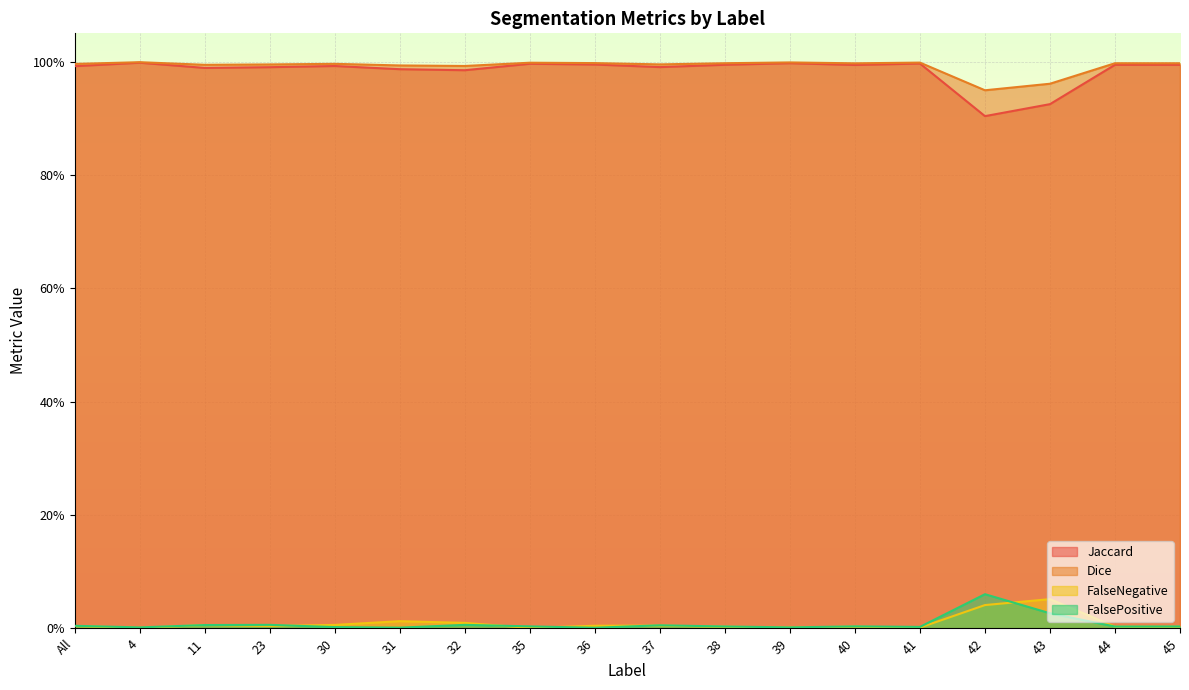

Reading left to right, extract all data points from this chart.

Jaccard: 1.0	1.0	1.0	1.0	1.0	1.0	1.0	1.0	1.0	1.0	1.0	1.0	1.0	1.0	0.9	0.9	1.0	1.0
Dice: 1.0	1.0	1.0	1.0	1.0	1.0	1.0	1.0	1.0	1.0	1.0	1.0	1.0	1.0	0.9	1.0	1.0	1.0
FalseNegative: 0.0	0.0	0.0	0.0	0.0	0.0	0.0	0.0	0.0	0.0	0.0	0.0	0.0	0.0	0.0	0.1	0.0	0.0
FalsePositive: 0.0	0.0	0.0	0.0	0.0	0.0	0.0	0.0	0.0	0.0	0.0	0.0	0.0	0.0	0.1	0.0	0.0	0.0